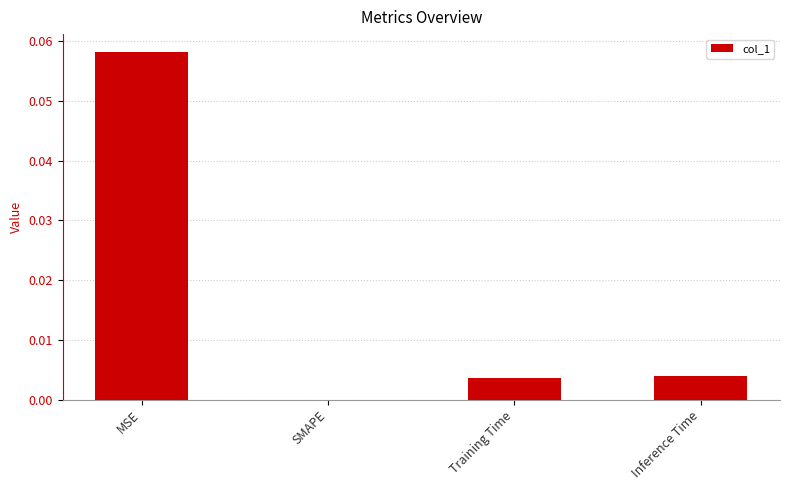

Which has a higher value, SMAPE or Training Time?

Training Time